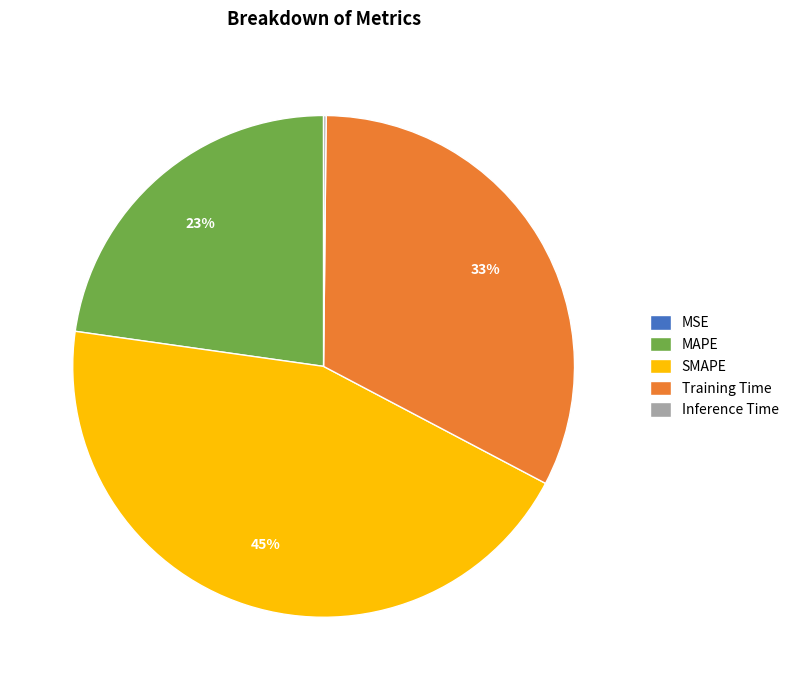

To the nearest percent, what portion does MAPE represent?

23%